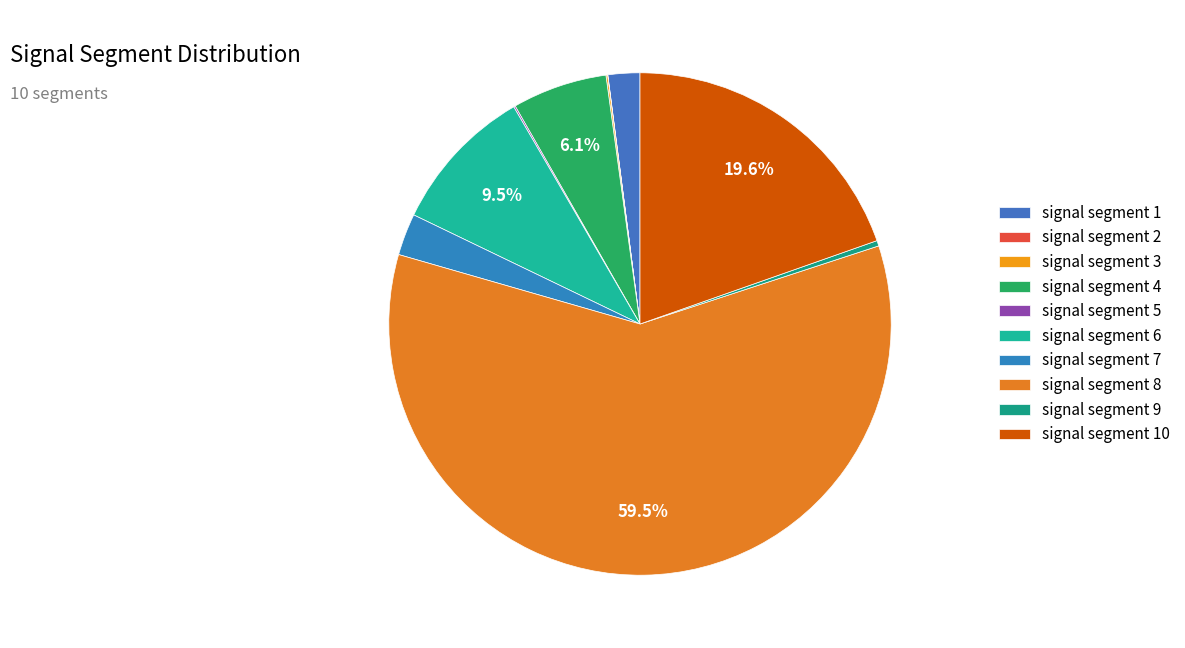

To the nearest percent, what is the difference between the largest and smallest slice percentages?

59%